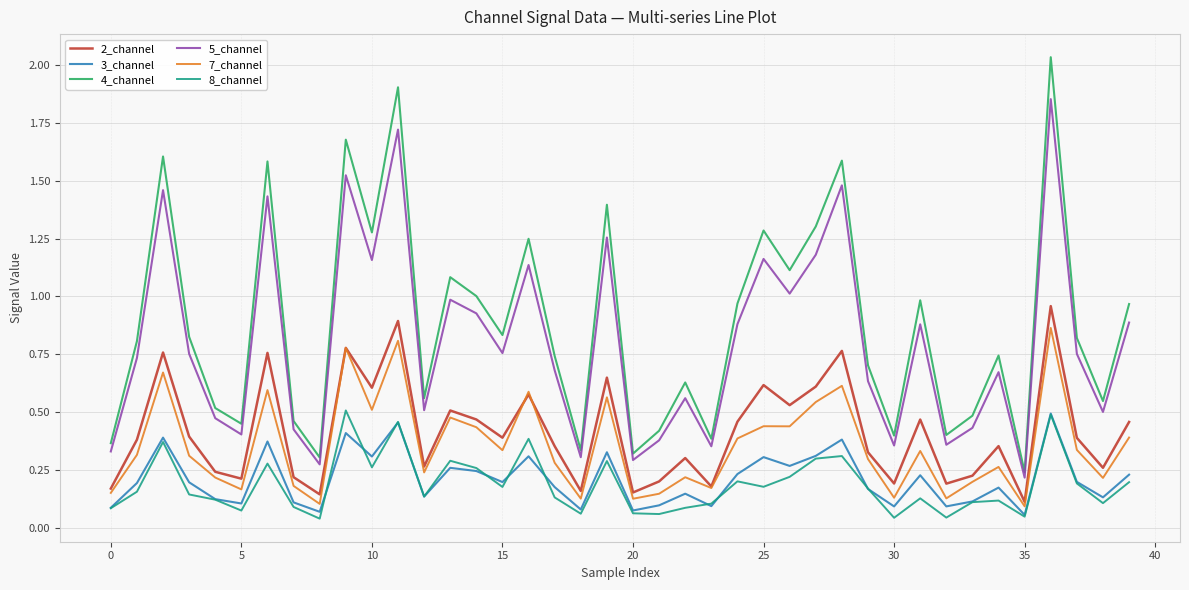

At how many categories does at least one series exceed 0?

40